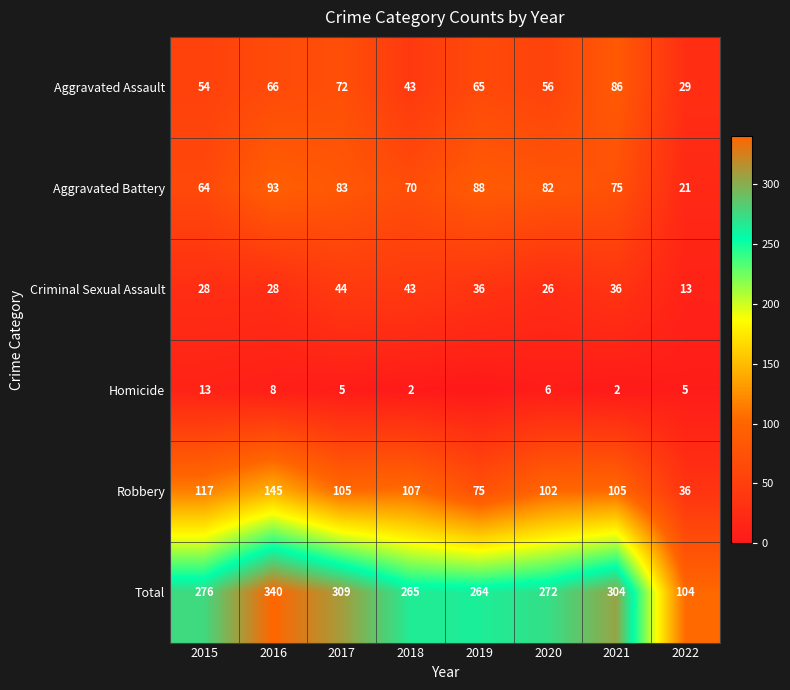

True or false: Total has a value of 156 at 2021.

False